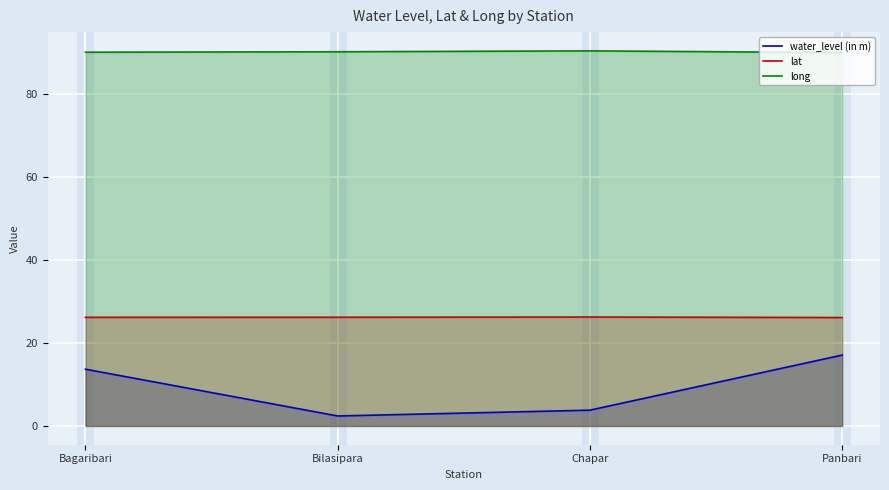

What is the difference between the long values at Bilasipara and Bagaribari?

0.1